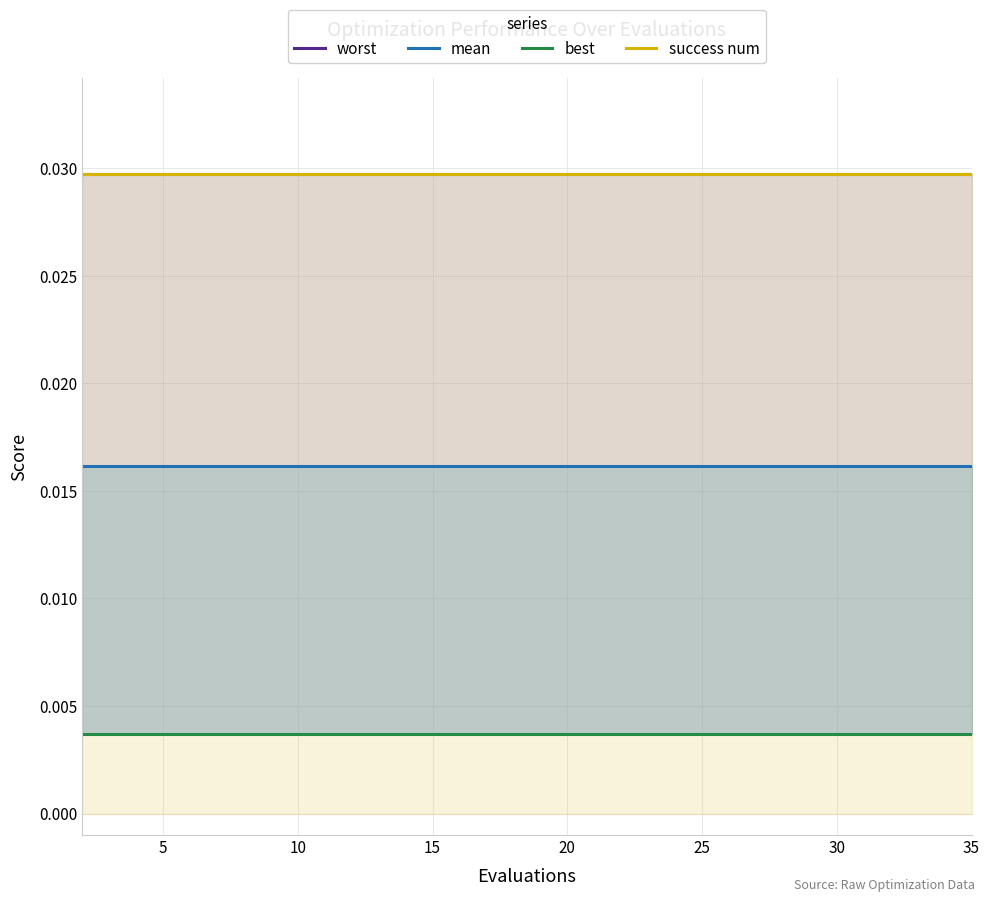

What is the sum of all best values?

0.1